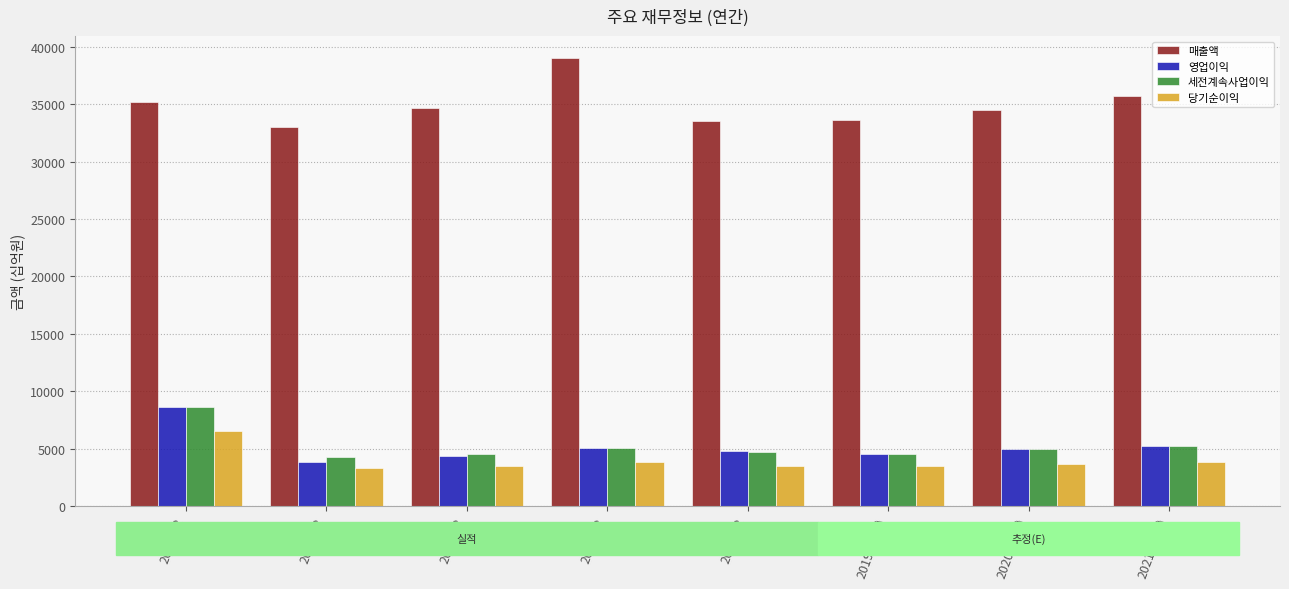

What are all the series names shown in the legend?

매출액, 영업이익, 세전계속사업이익, 당기순이익